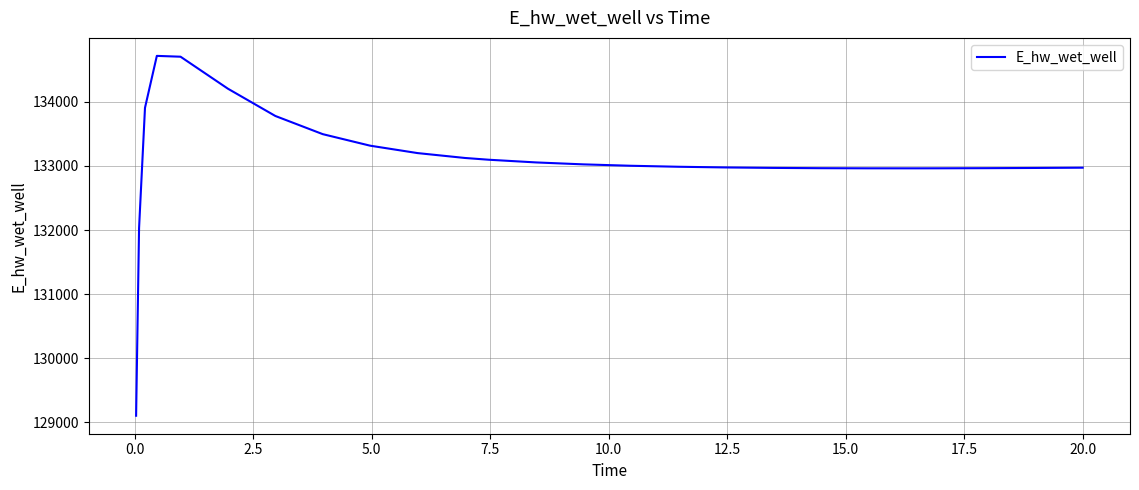

How many values are below 133003?

13